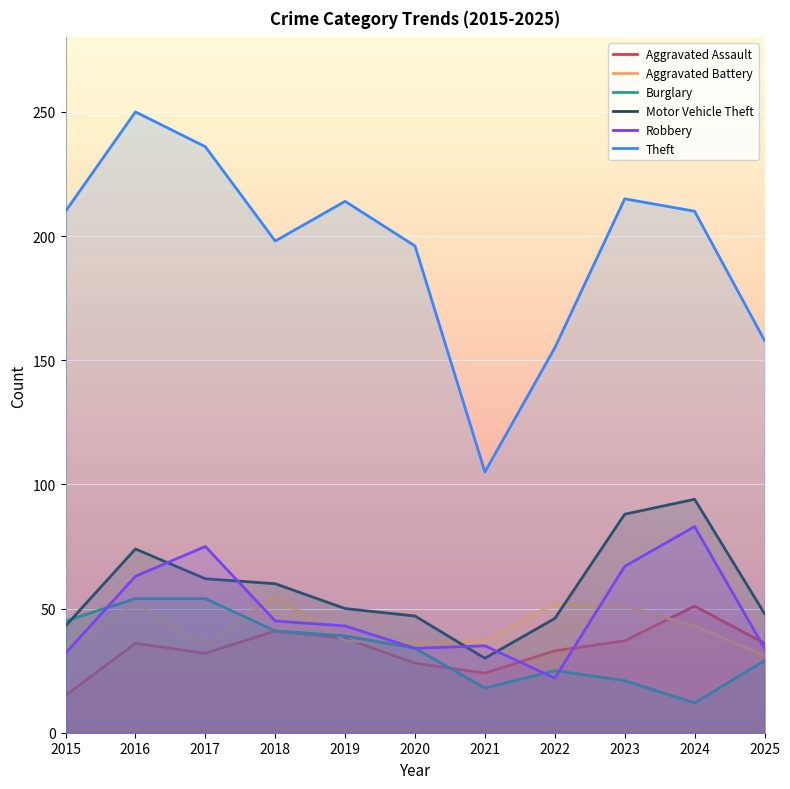

How many series are shown in this chart?

6